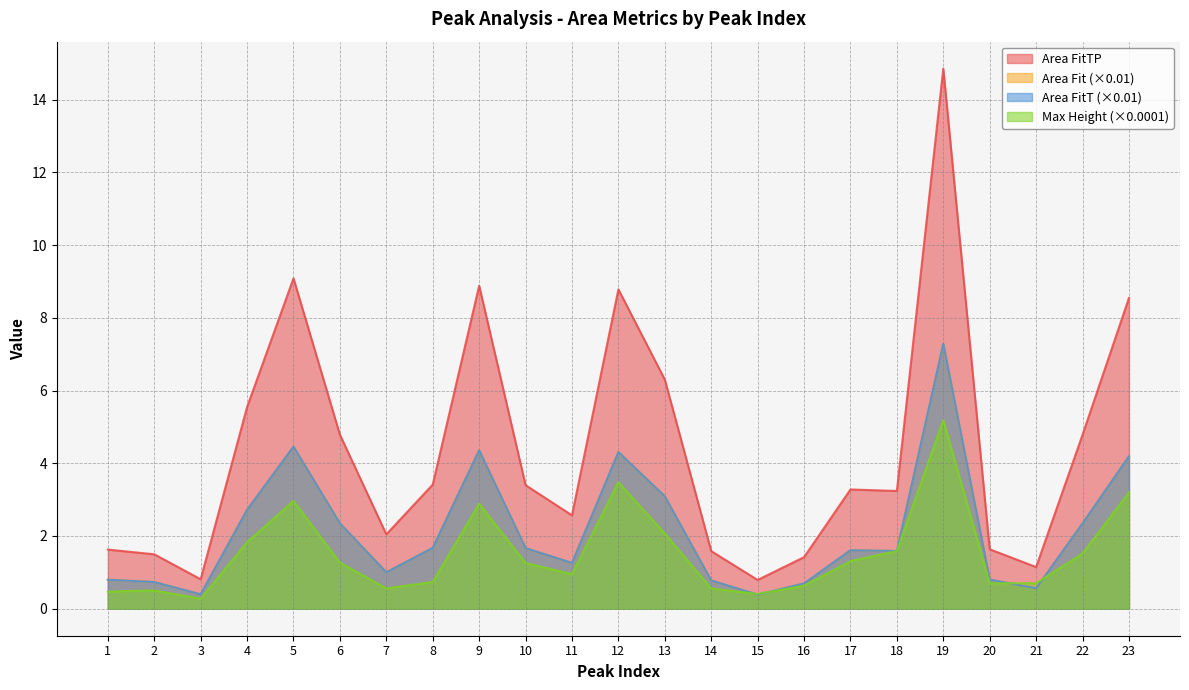

What is the difference between the maximum and minimum values in the Max Height series?

4.9